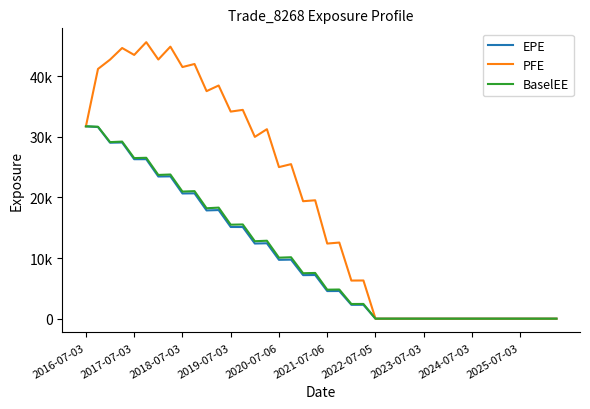

True or false: EPE has more than 1 points higher than both neighbors.

True